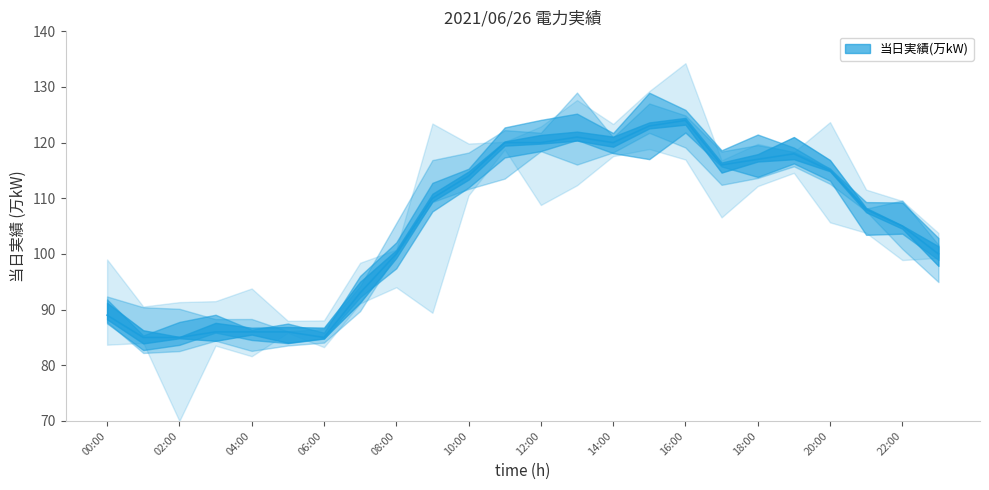

How many interior local valleys (lower than both neighbors) does the data have?

3